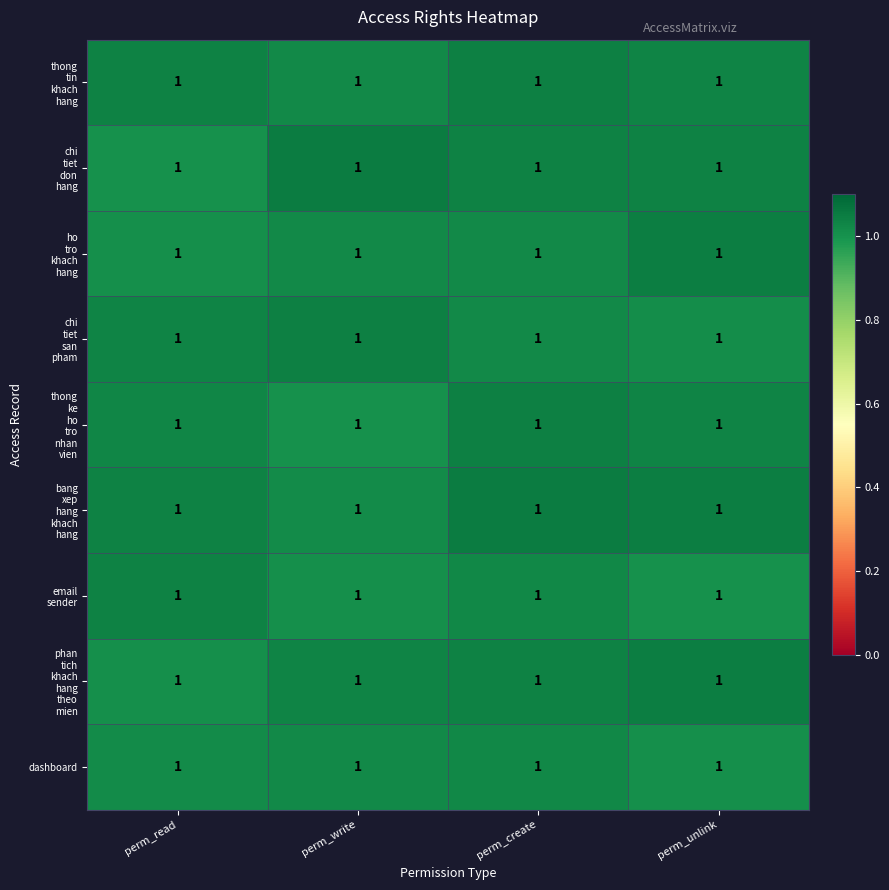

How many chi tiet san pham values are between 1 and 2?

4